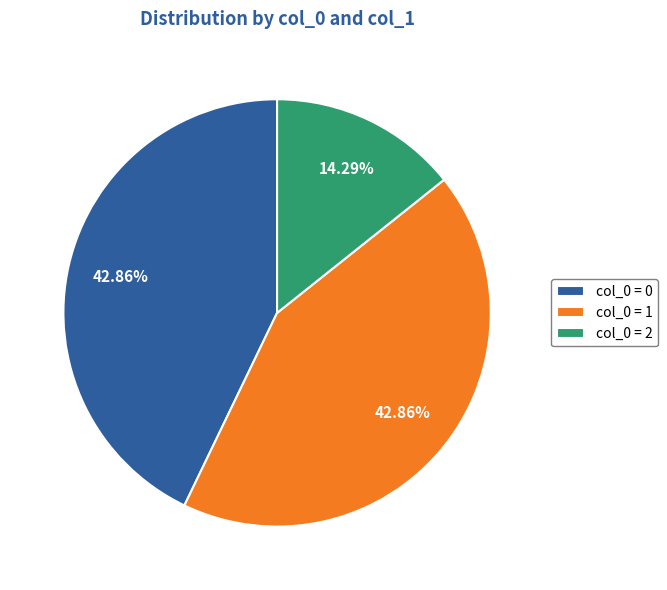

Is there any slice that represents more than half of the pie?

No